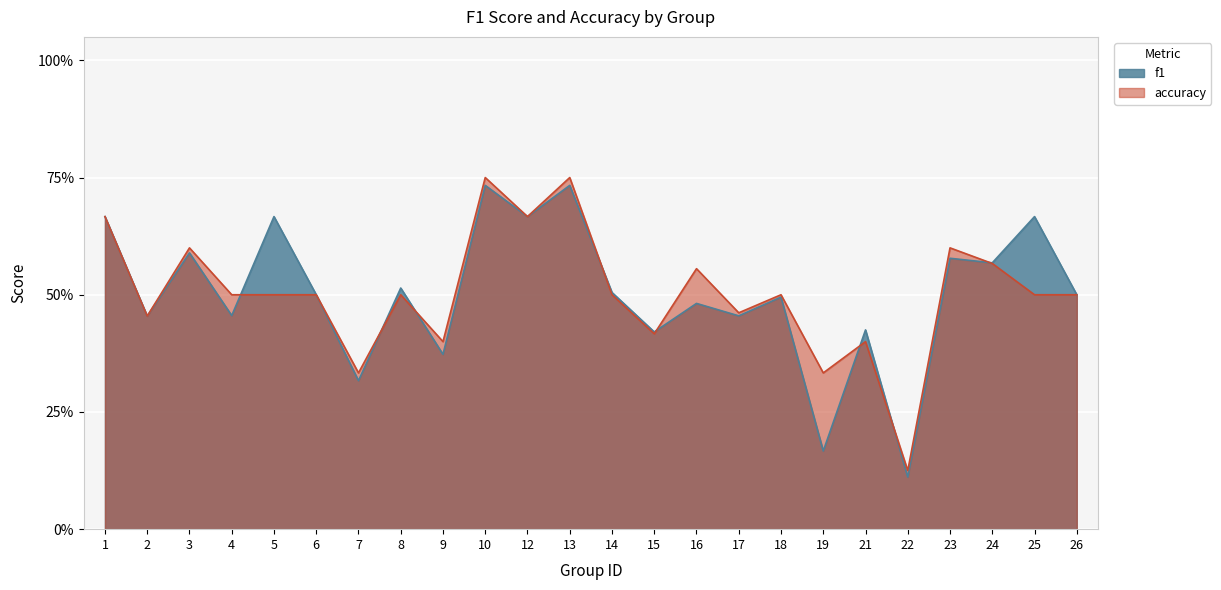

Which series ends up on top after the final intersection of f1 and accuracy?

f1